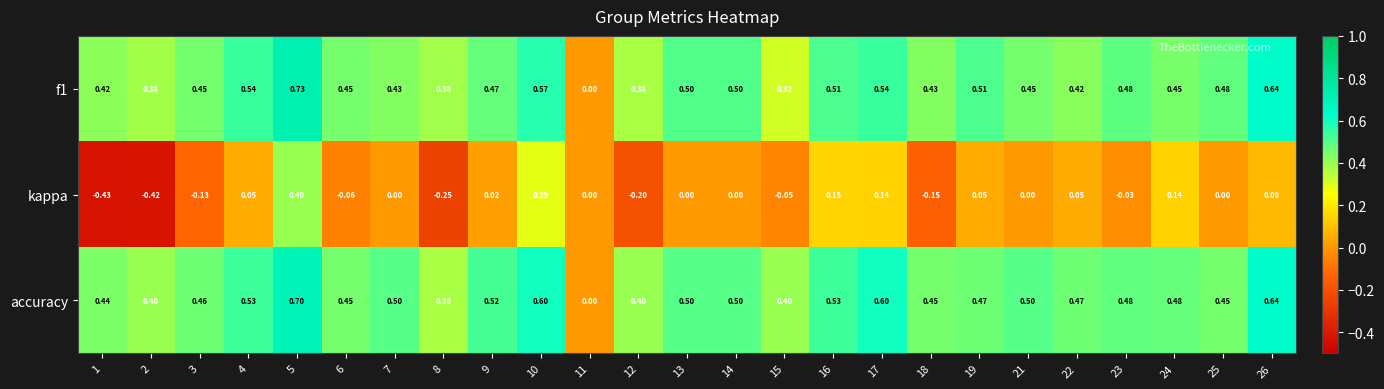

Which series has the largest total across all categories?

accuracy